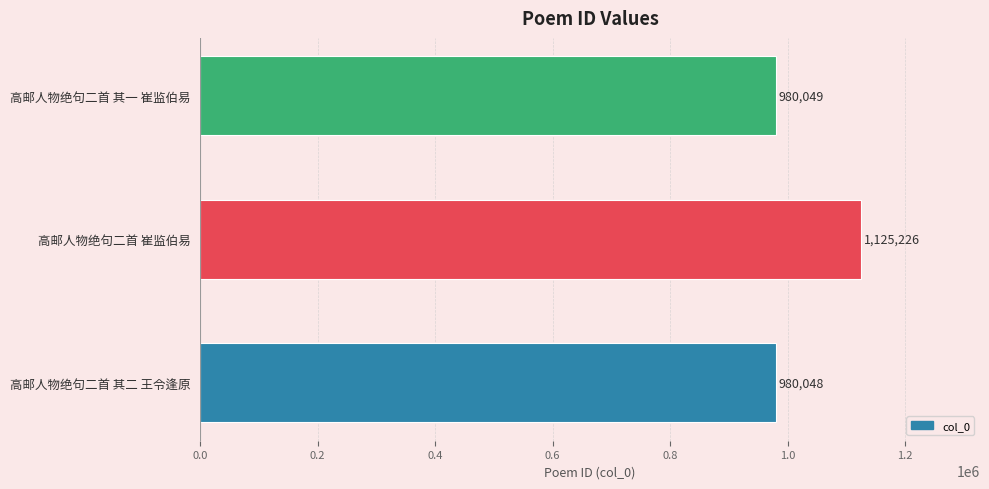

What is the average value?

1028441